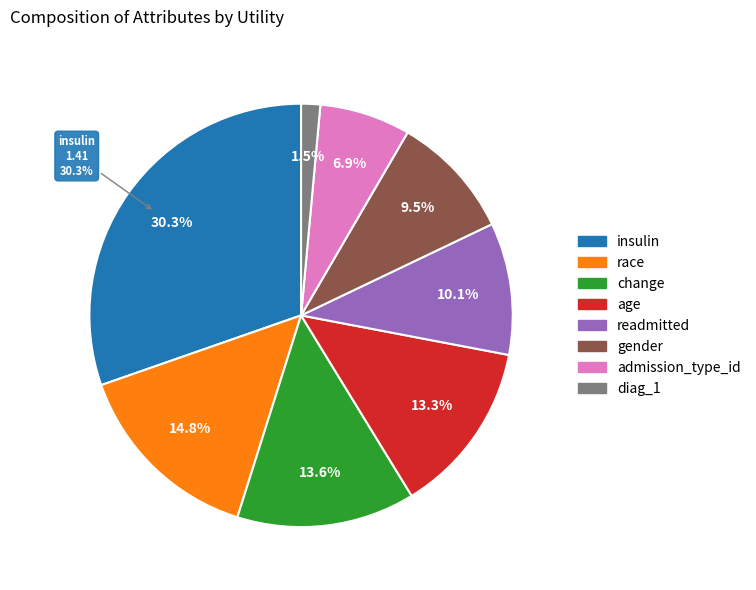

What percentage is the age slice, to the nearest percent?

13%